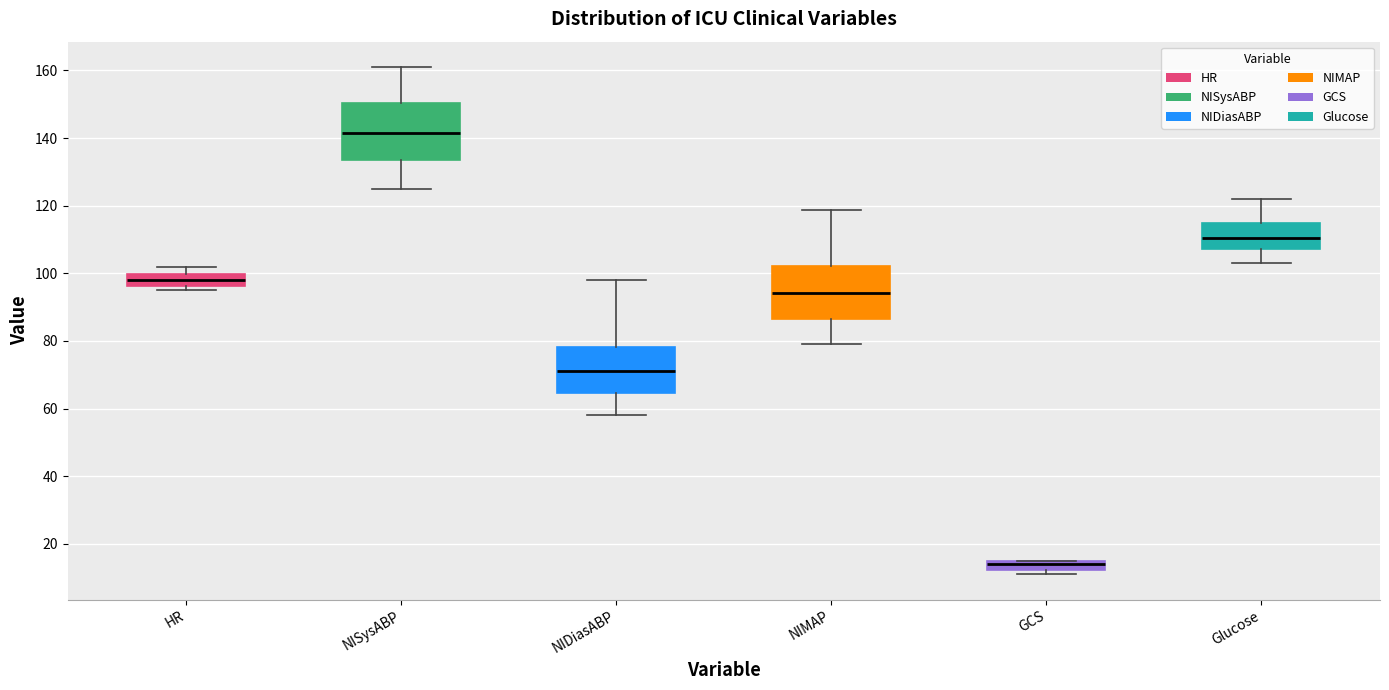

Which box has the lowest median line?

GCS